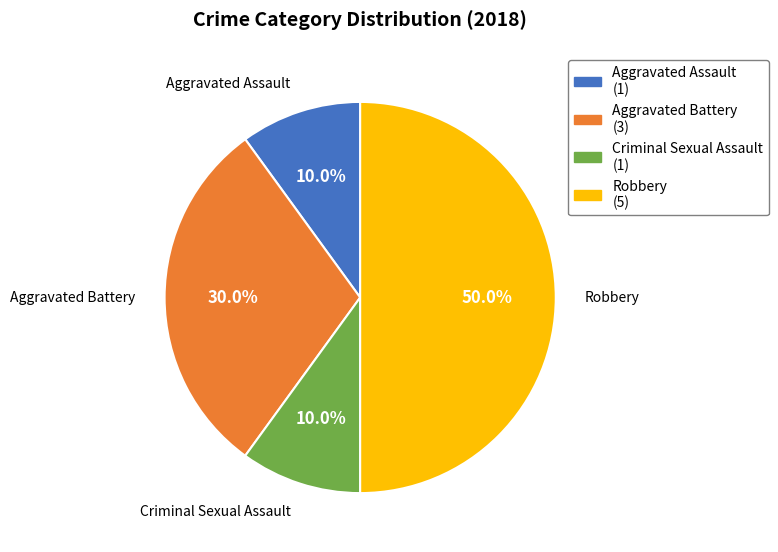

To the nearest percent, what is the combined percentage of Aggravated Assault and Robbery?

60%